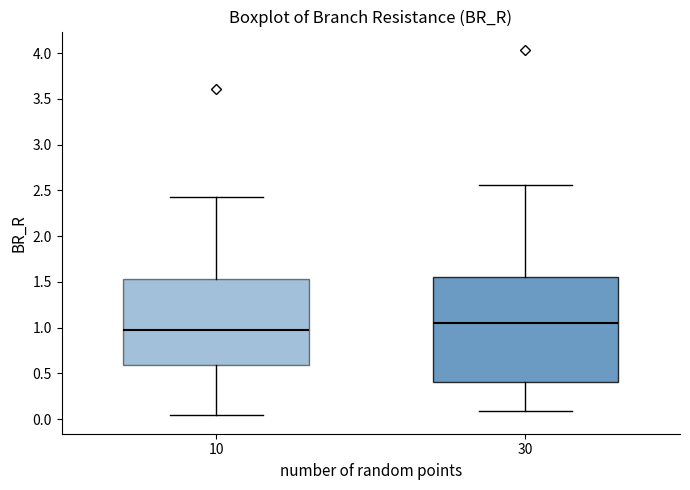

Which box is the tallest, from its lower edge to its upper edge?

30